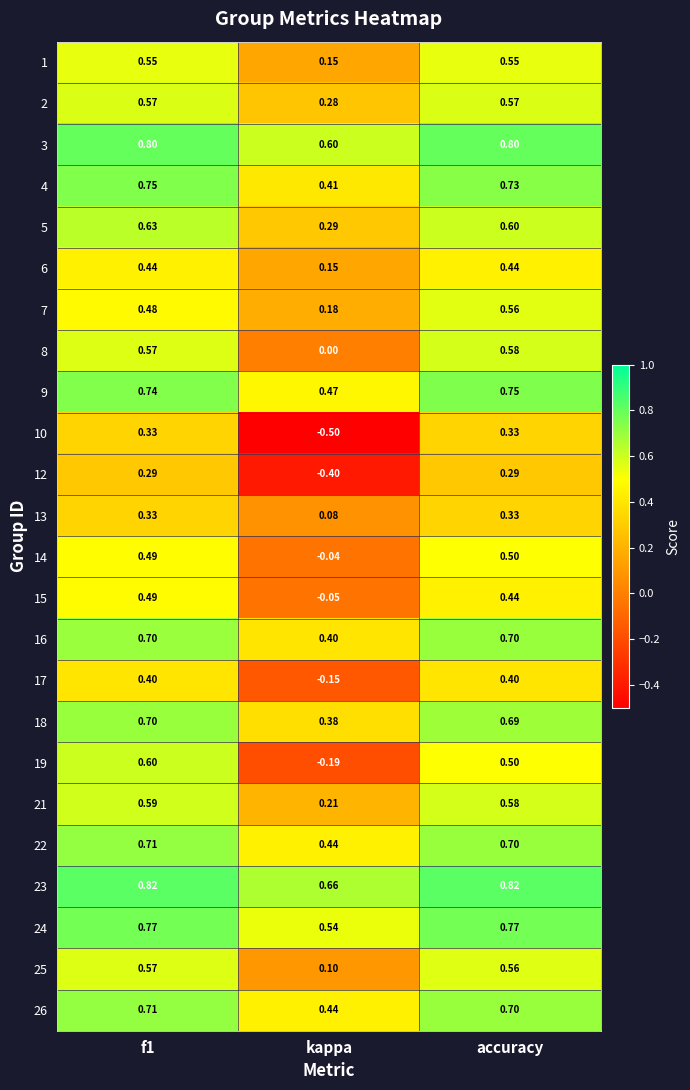

Is the value of 9 at kappa greater than the value of 15 at f1?

No